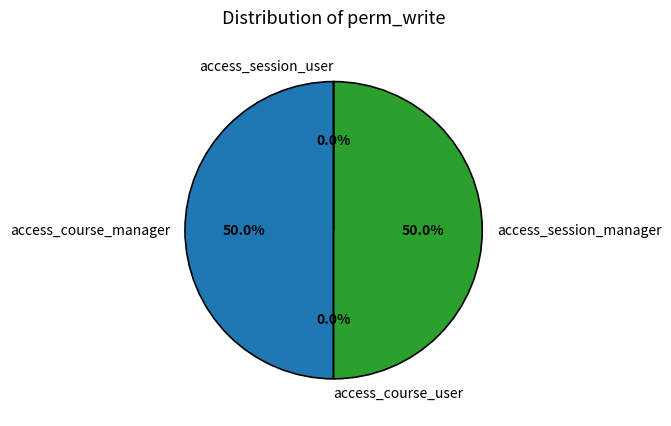

How many segments does this pie chart have?

4